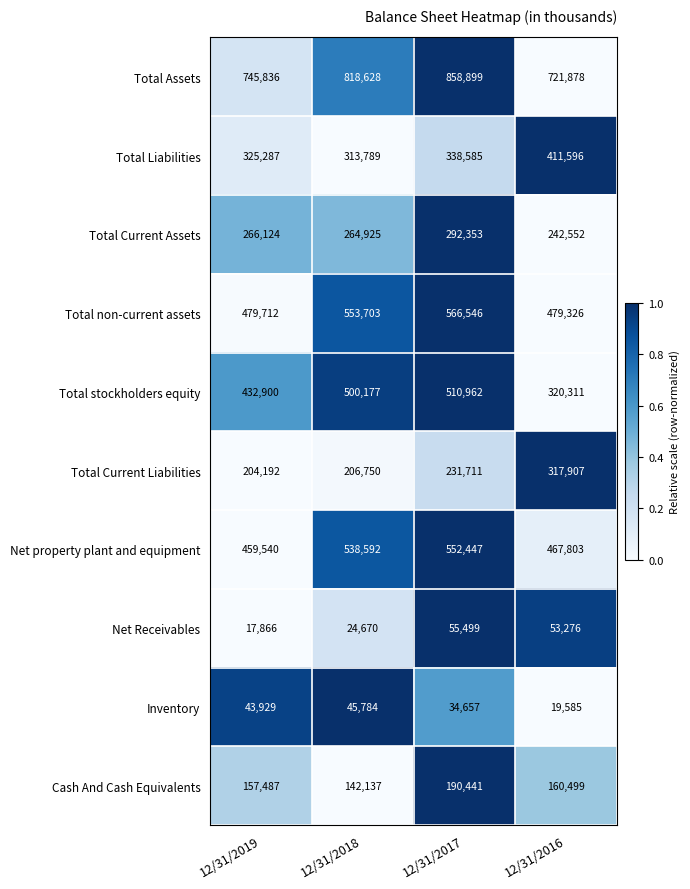

What is the sum of all Total Current Liabilities values?

960560